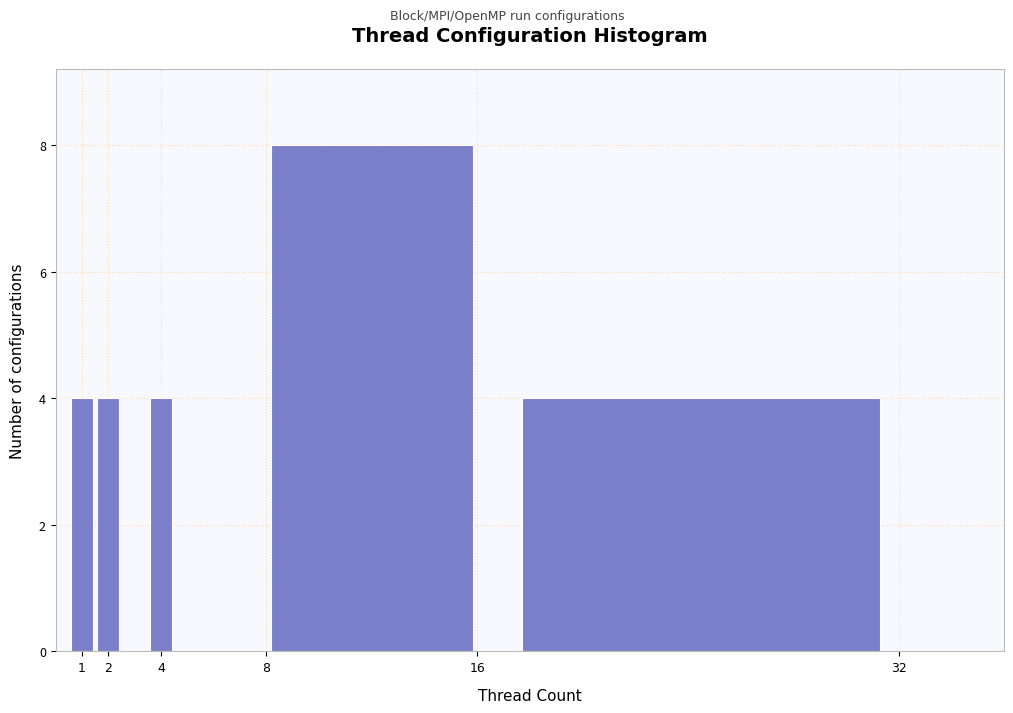

Reading left to right, list every bar in this chart as the range it spans on the x-axis followed by its height. The values are not printed on the chart, so give them approximately, as read against the axis.

0.5 to 1.5: 4
1.5 to 2.5: 4
2.5 to 3.5: 0
3.5 to 4.5: 4
4.5 to 5.5: 0
5.5 to 6.5: 0
6.5 to 7.5: 0
7.5 to 16.5: 8
16.5 to 32.5: 4